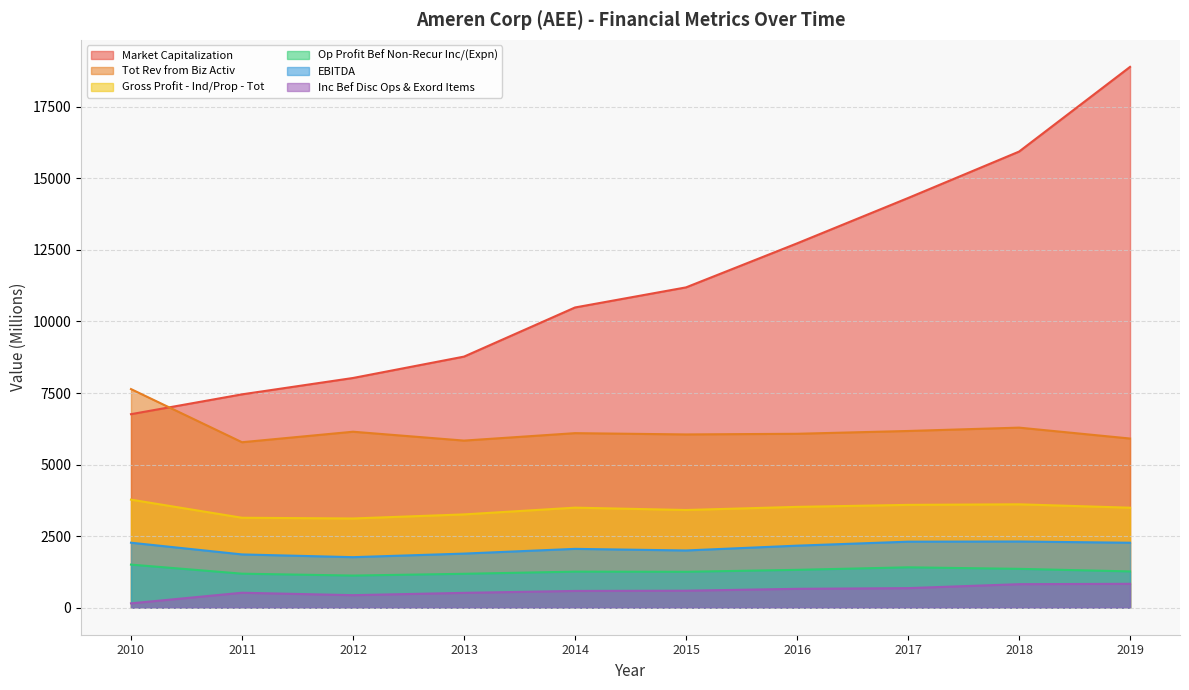

Rank the categories by Inc Bef Disc Ops & Exord Items value from lowest to highest.

2010, 2012, 2013, 2011, 2014, 2015, 2016, 2017, 2018, 2019